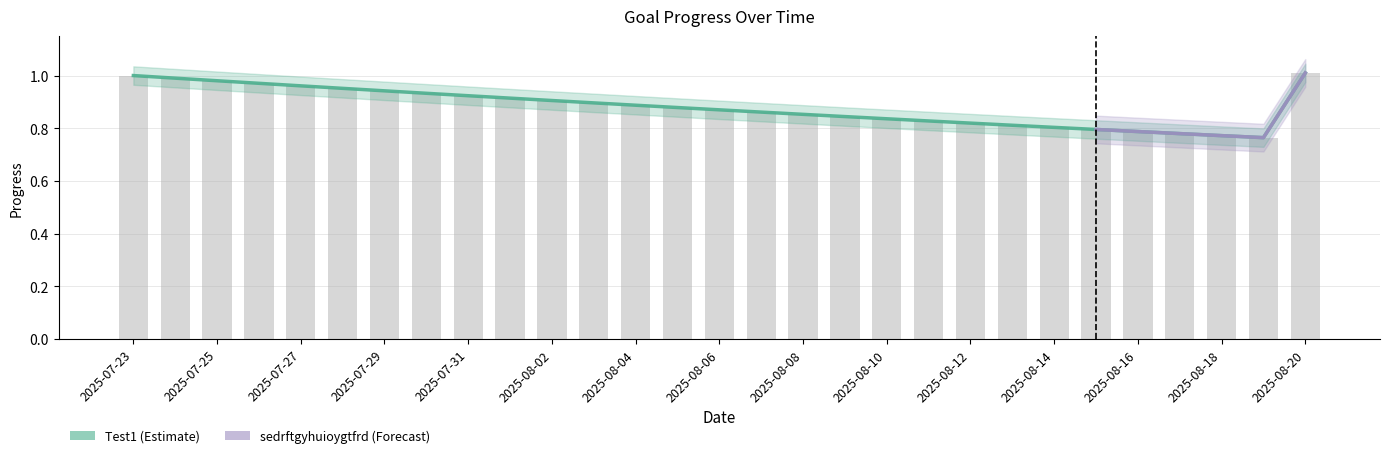

What is the maximum value for Test1?

1.0